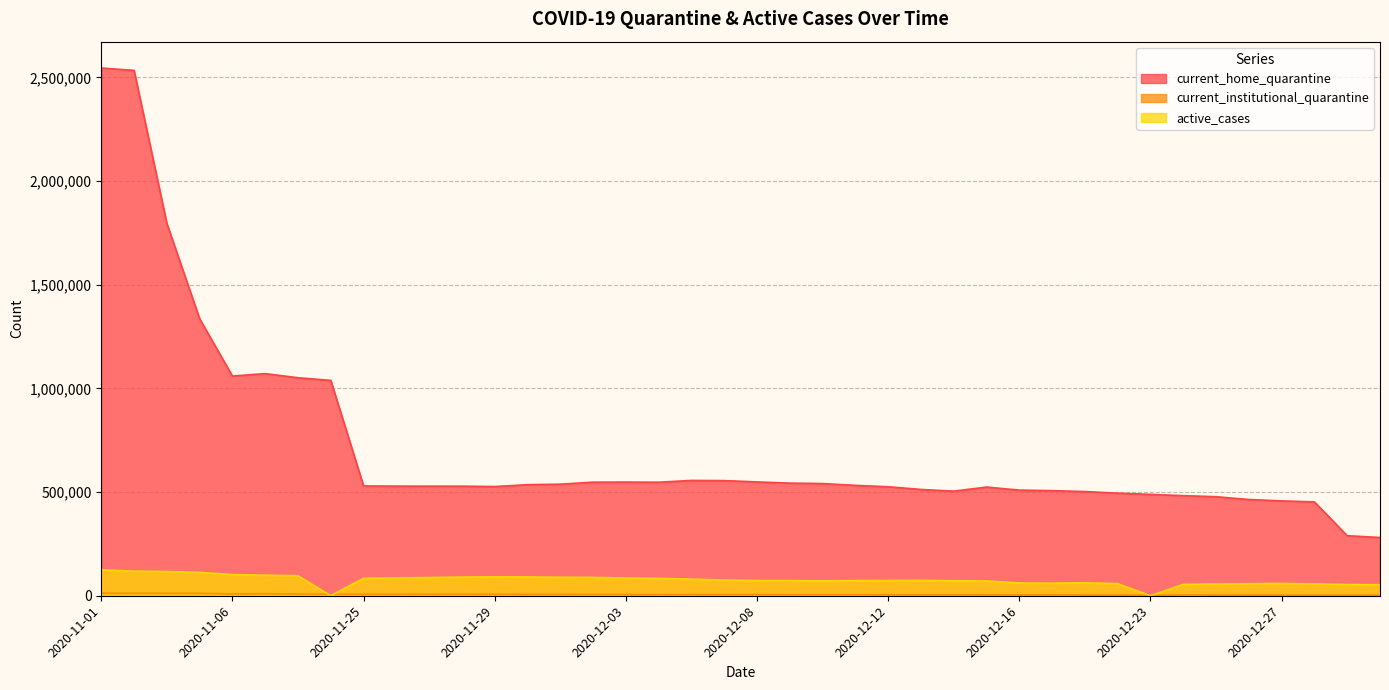

What is the greatest value displayed?

2544799